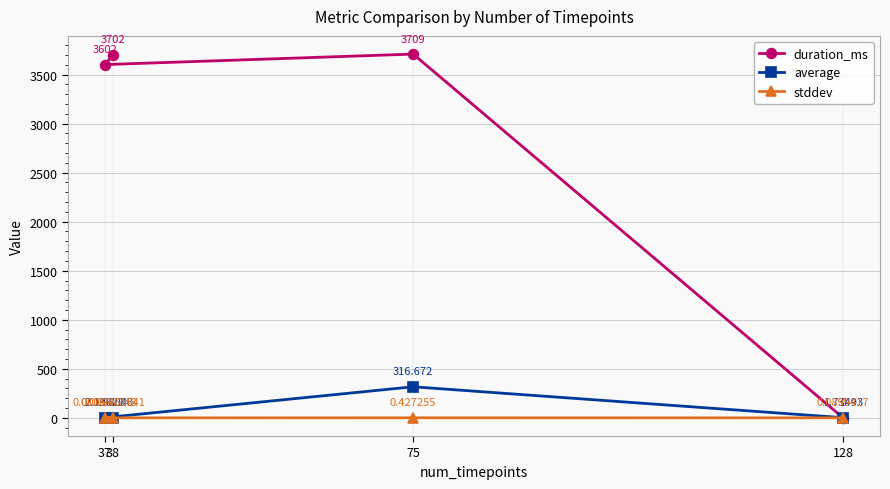

Which label corresponds to the smallest value in the chart?

128